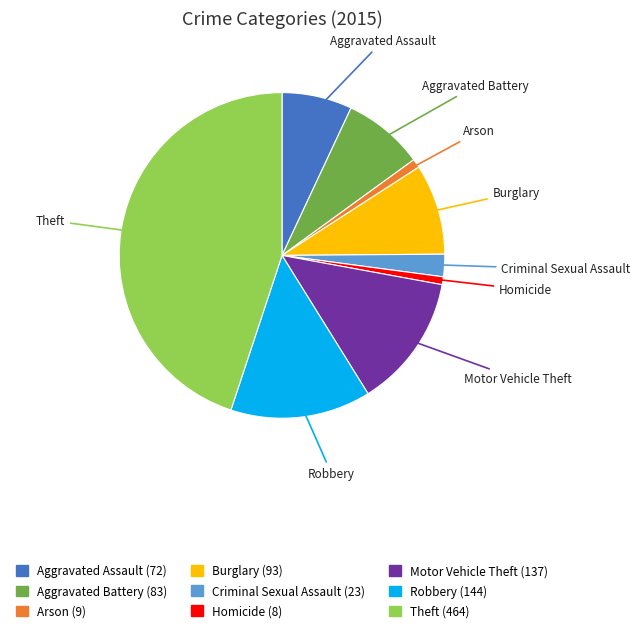

What is the largest slice in the pie chart?

Theft